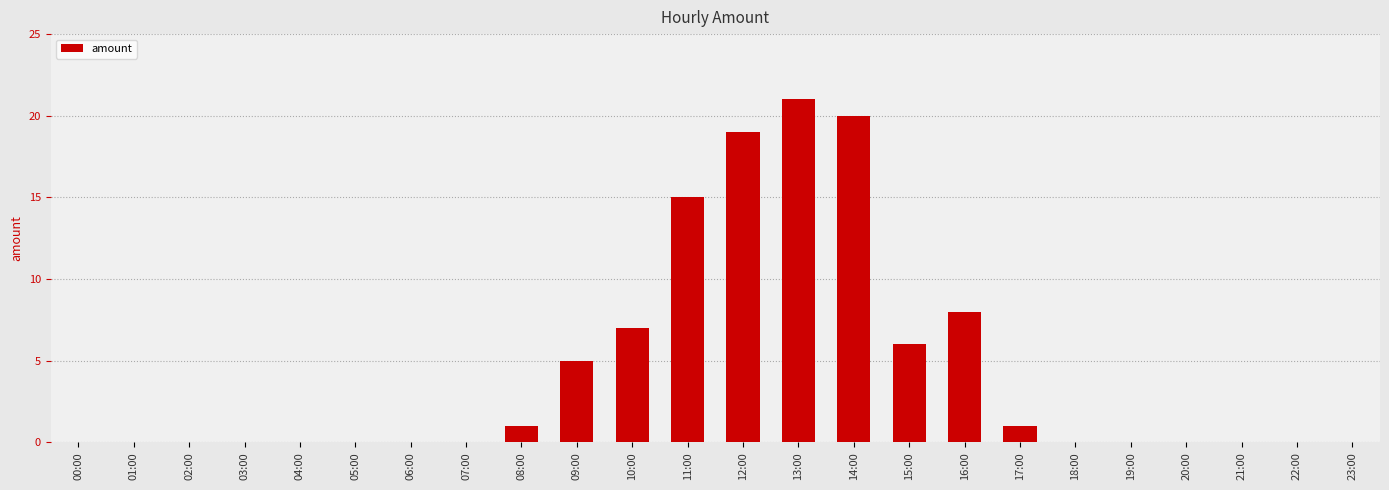

Reading right to left, extract all data points from this chart.

23:00=0	22:00=0	21:00=0	20:00=0	19:00=0	18:00=0	17:00=1	16:00=8	15:00=6	14:00=20	13:00=21	12:00=19	11:00=15	10:00=7	09:00=5	08:00=1	07:00=0	06:00=0	05:00=0	04:00=0	03:00=0	02:00=0	01:00=0	00:00=0